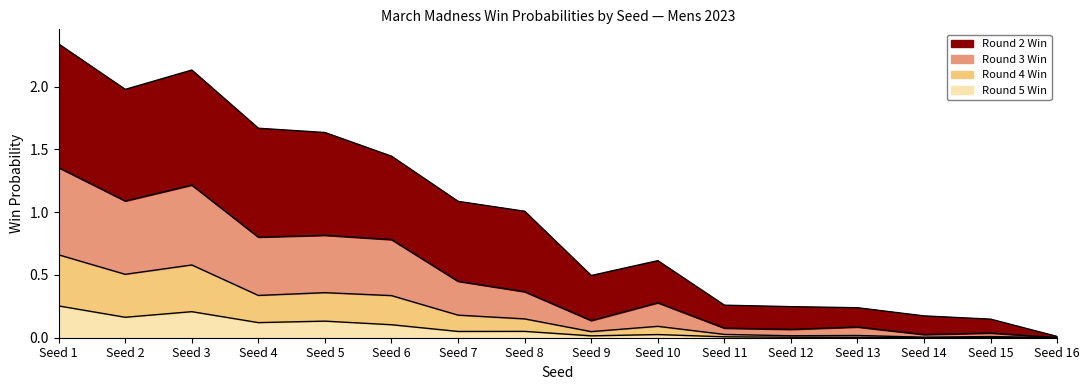

True or false: rd3_win has more than 2 interior local peaks.

True